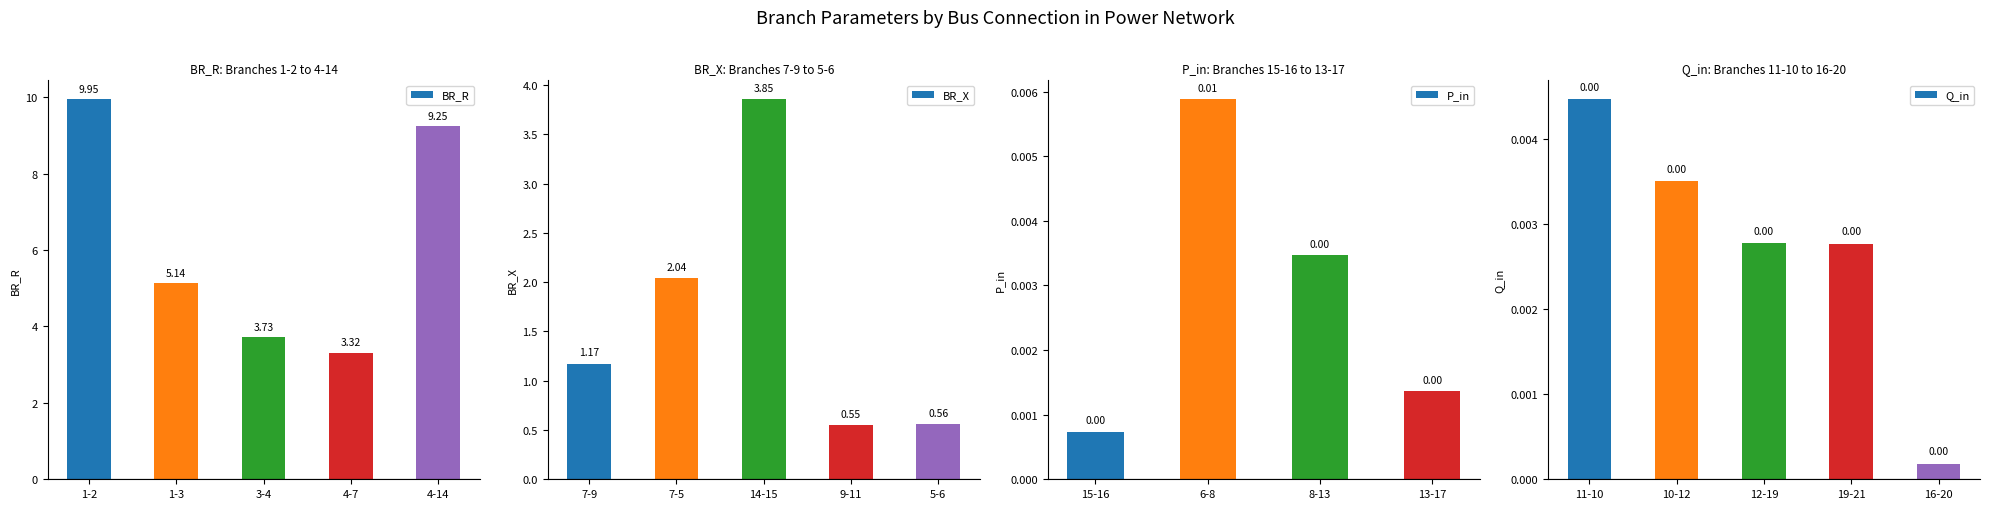

What is the difference between the maximum and second lowest values in the BR_R series?

6.2